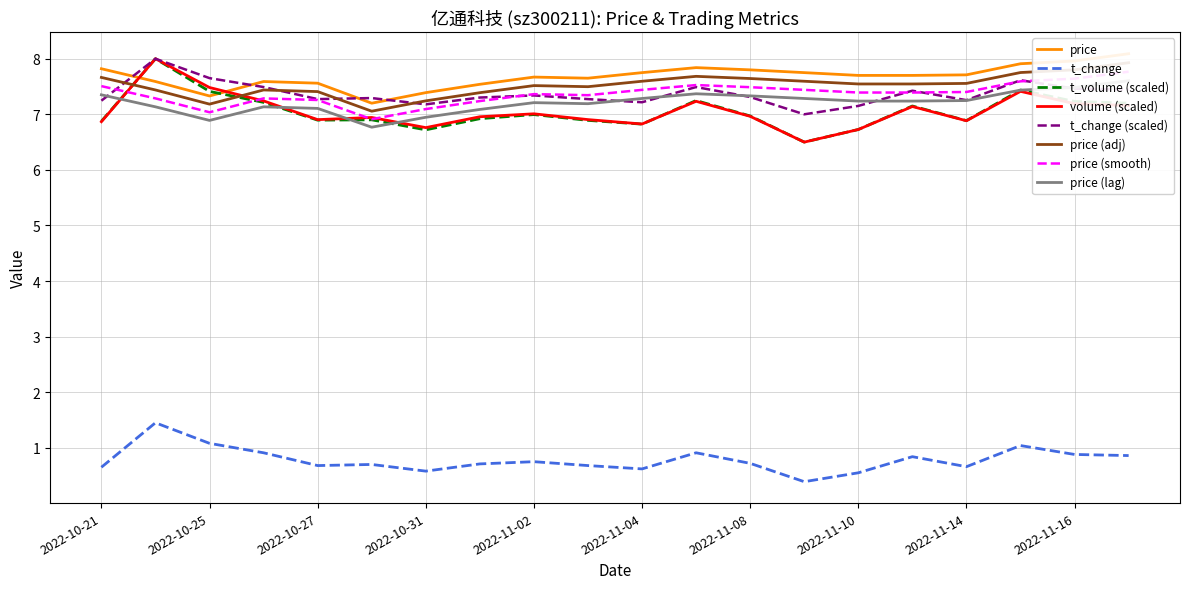

The t_change (scaled) series shows 7.3 at 2022-11-02. True or false?

True